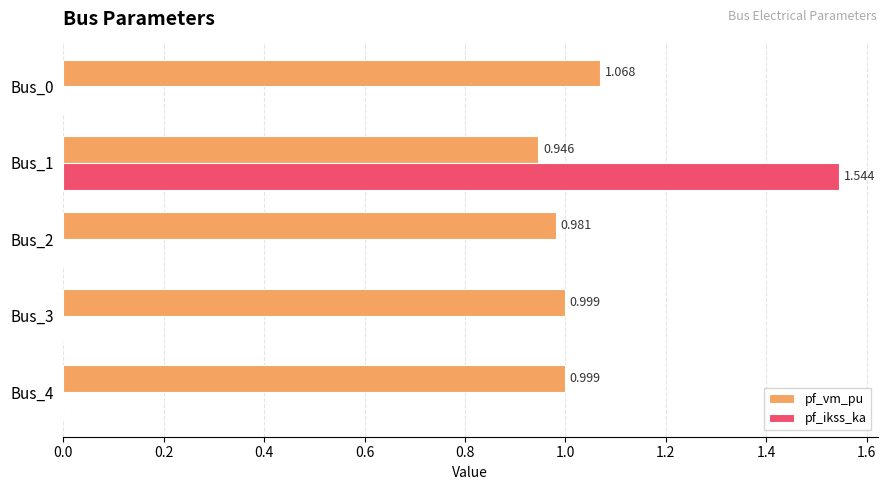

Which series changed the most between Bus_0 and Bus_4?

pf_vm_pu